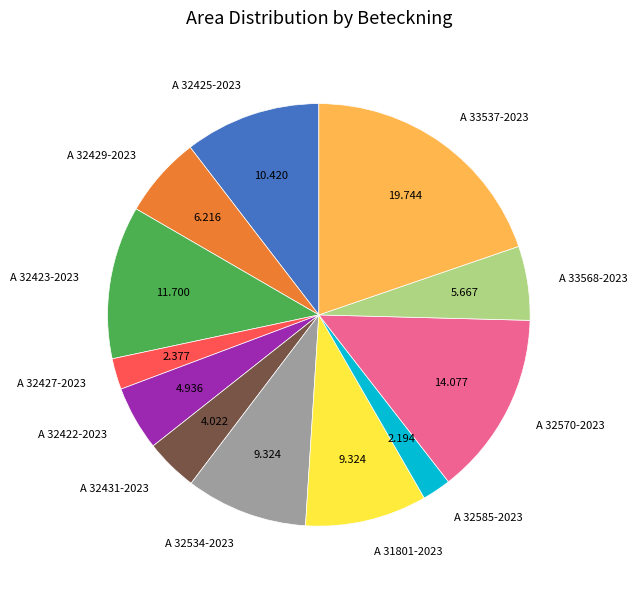

How many slices are in this pie chart?

12